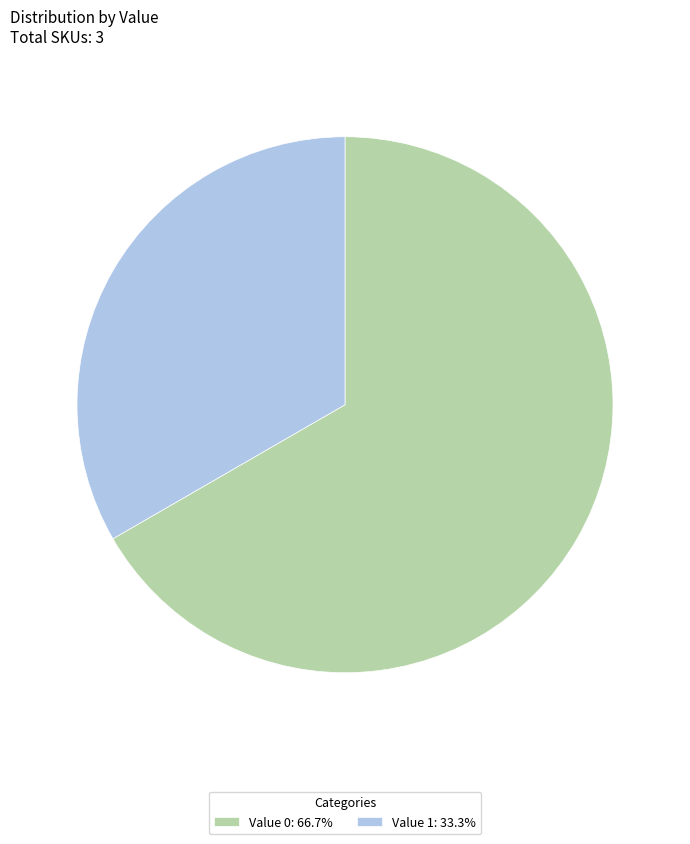

Does Value 0: 66.7% account for over 50% of the chart?

Yes